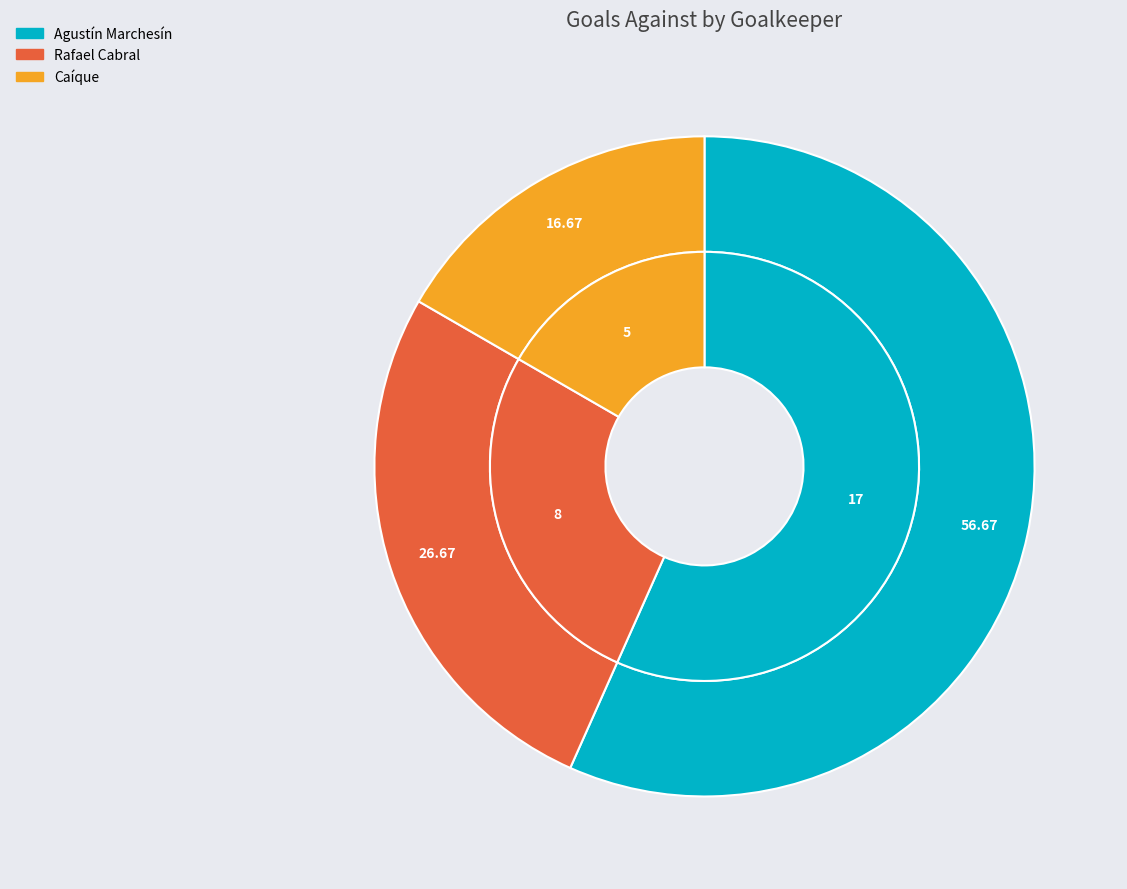

What percentage is NOT represented by Rafael Cabral?

73.3%